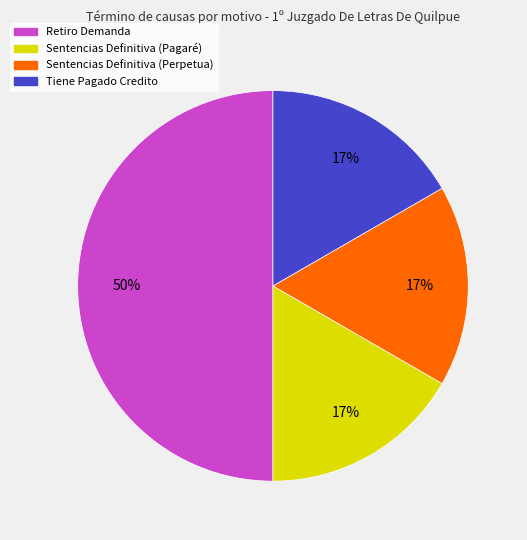

Is Tiene Pagado Credito the majority of the pie?

No